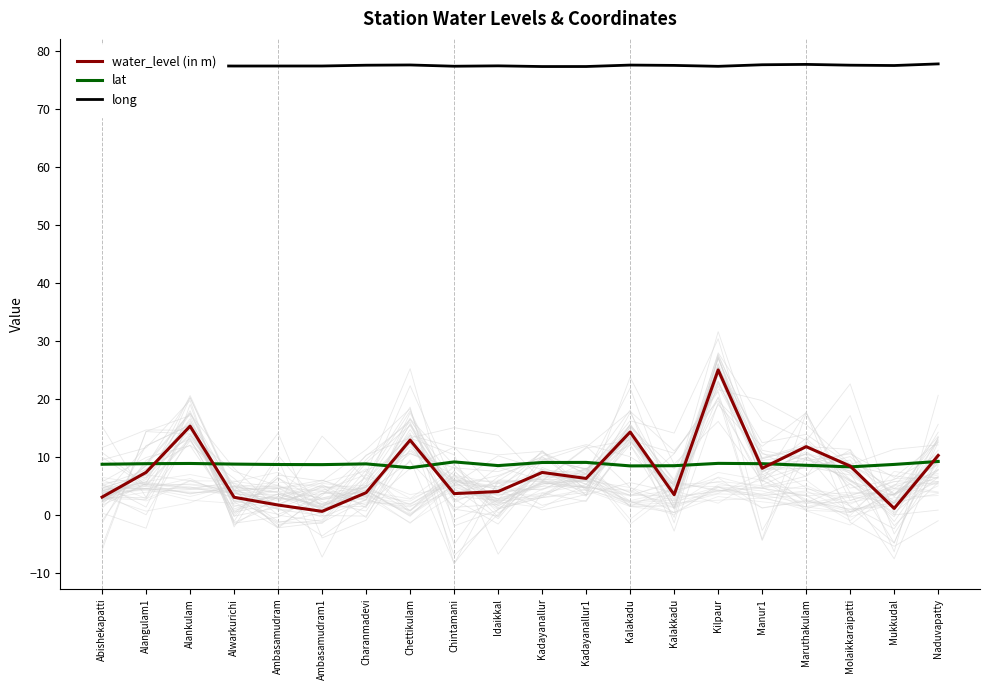

True or false: water_level (in m) has a value of 7.4 at Alangulam1.

True